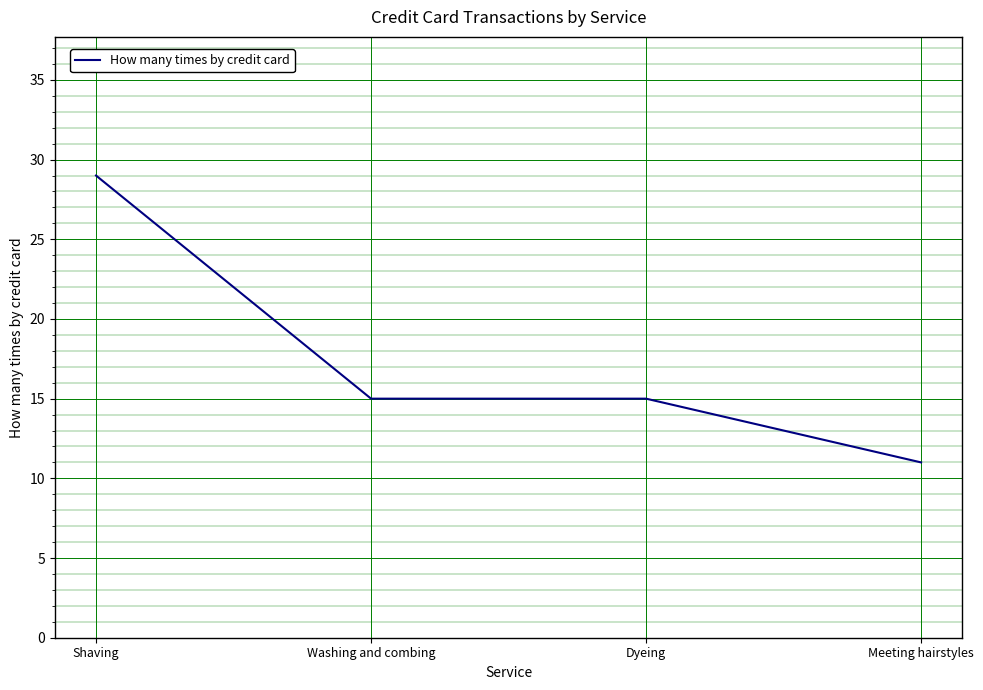

What is the ratio of the value at Dyeing to the value at Washing and combing?

1.0